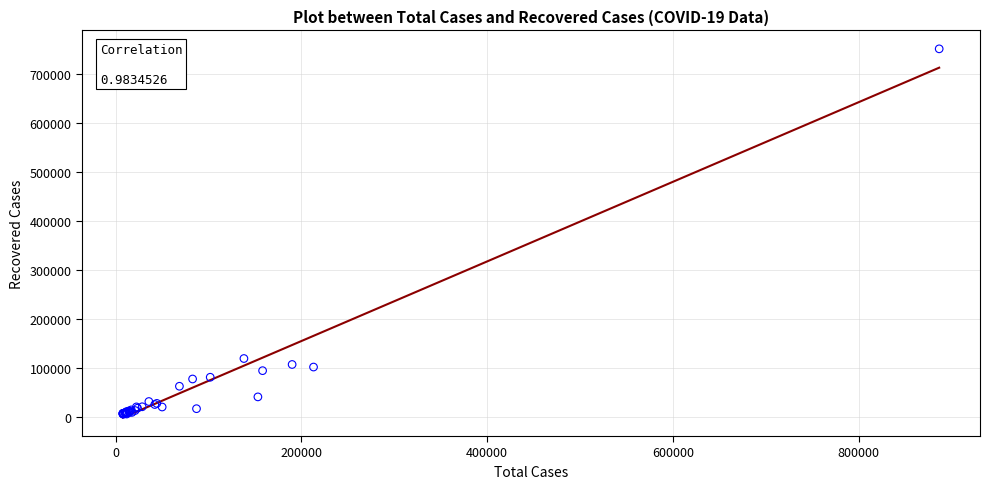

What Y value in the scatter plot is closest to 377964?

118996